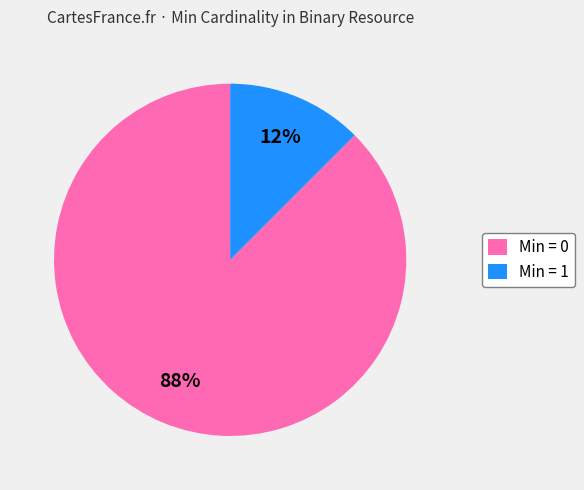

Rank the categories by value from highest to lowest.

Min = 0, Min = 1